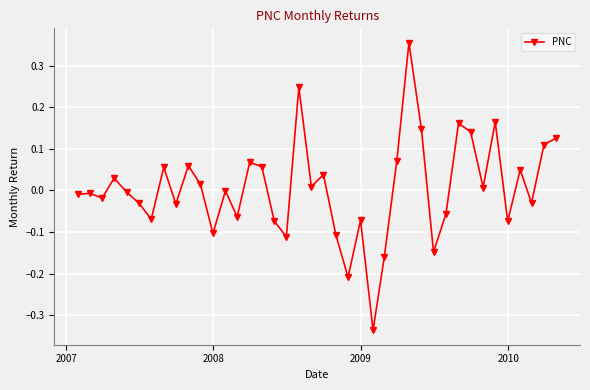

What is the difference between the second highest and minimum values?

0.6